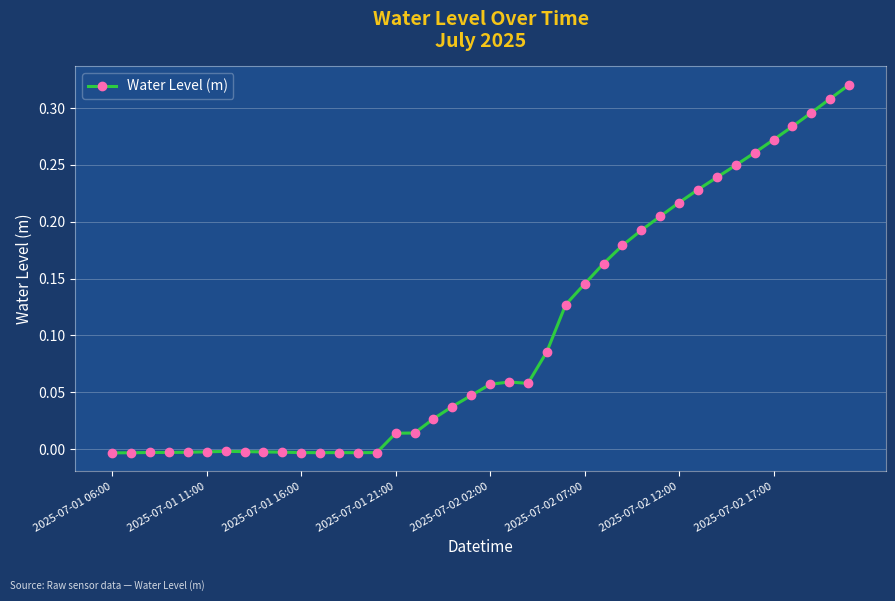

What is the sum of all values?

4.0